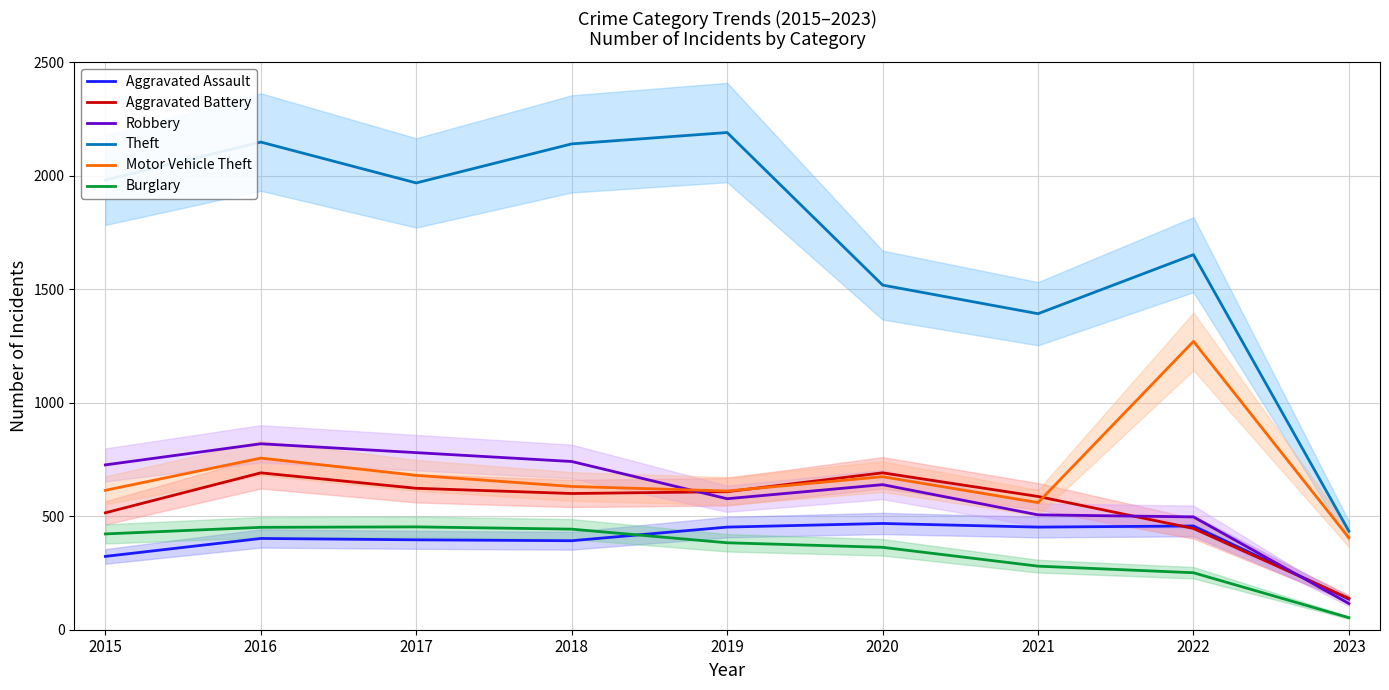

What are all the series names shown in the legend?

Aggravated Assault, Aggravated Battery, Robbery, Theft, Motor Vehicle Theft, Burglary